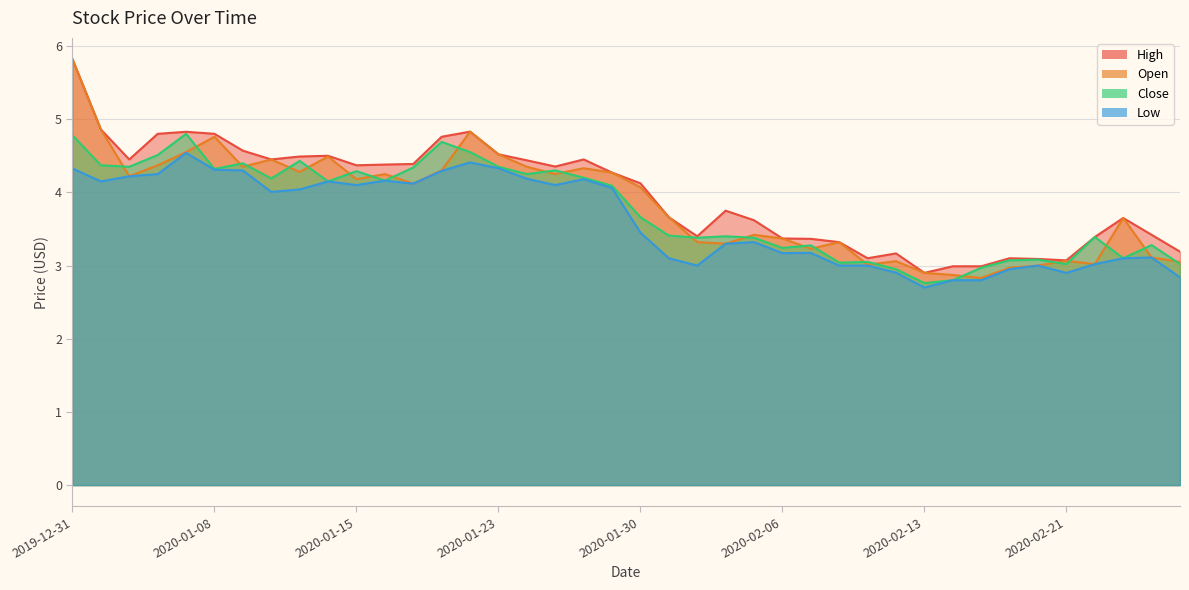

What is the label of the 34th point from the left?

2020-02-19